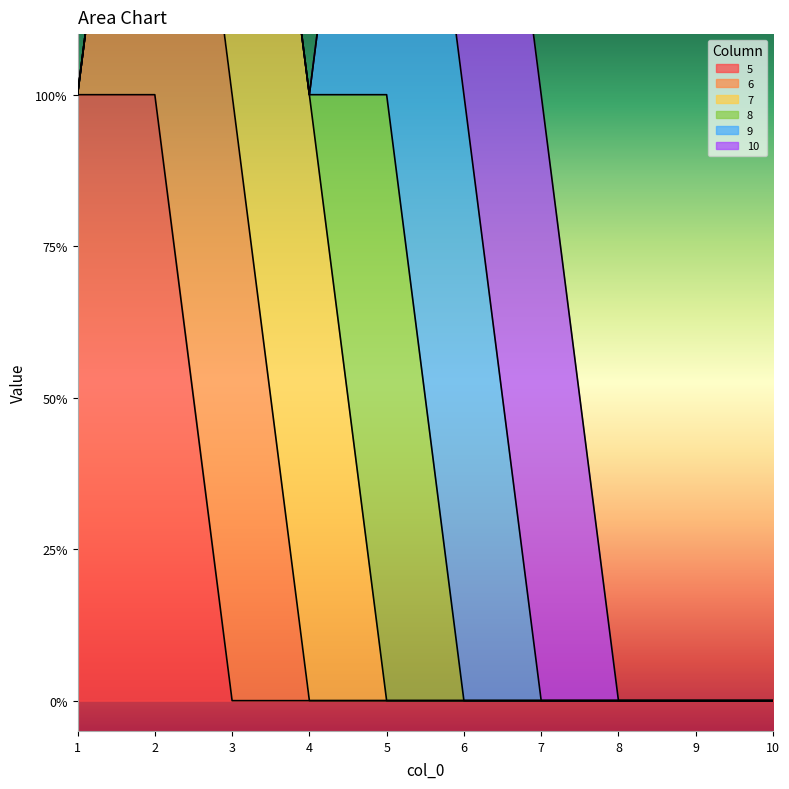

Reading left to right, list all the values displayed in this chart.

5: 1	1	0	0	0	0	0	0	0	0
6: 0	1	1	0	0	0	0	0	0	0
7: 0	0	1	1	0	0	0	0	0	0
8: 0	0	0	0	1	0	0	0	0	0
9: 0	0	0	0	1	1	0	0	0	0
10: 0	0	0	0	0	1	1	0	0	0